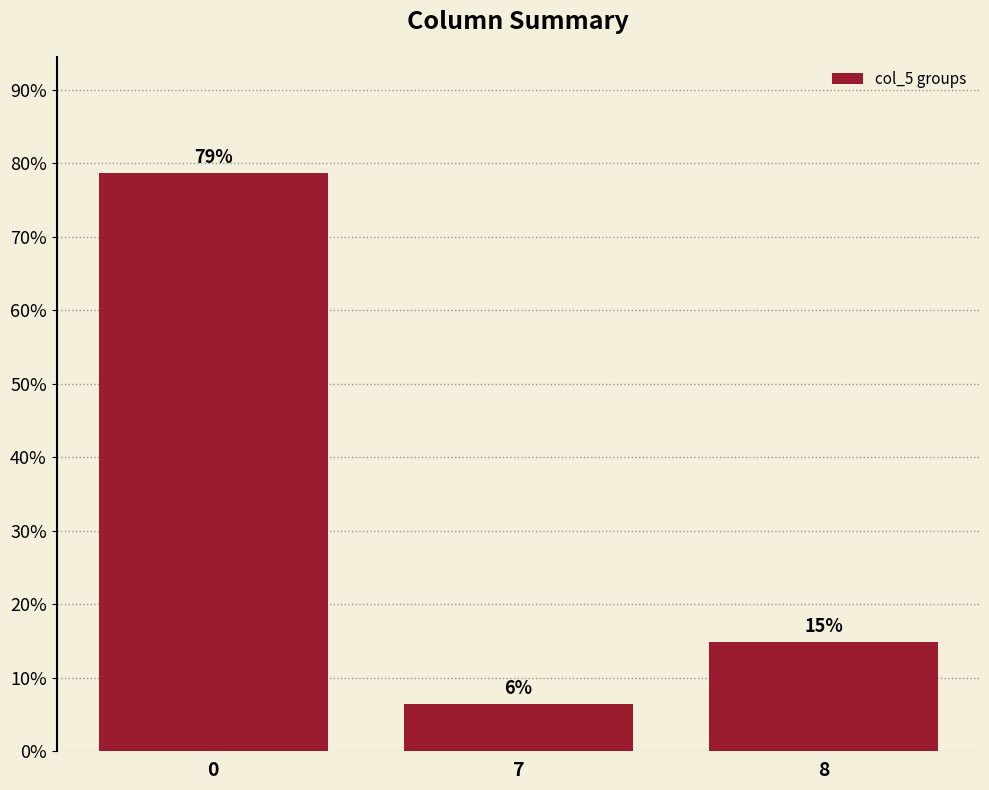

Approximately how many times larger is the value at 0 compared to 8?

5.3